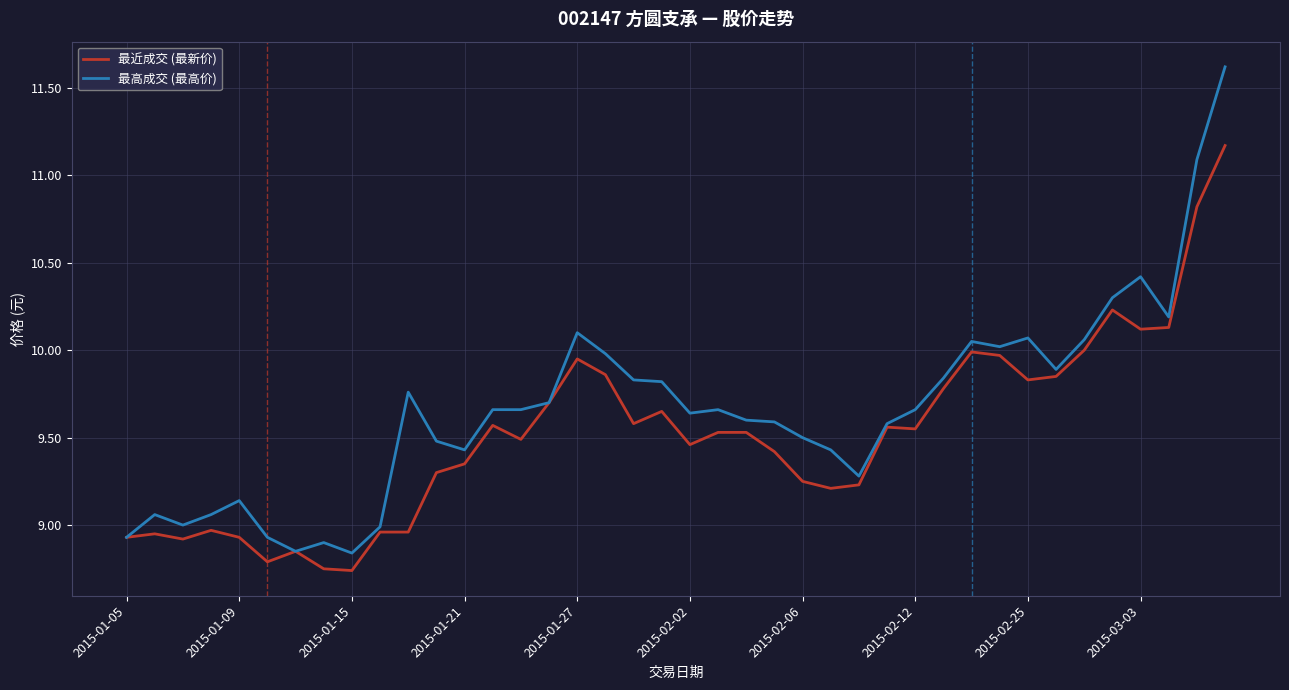

Which series has the largest total across all categories?

最高成交 (最高价)